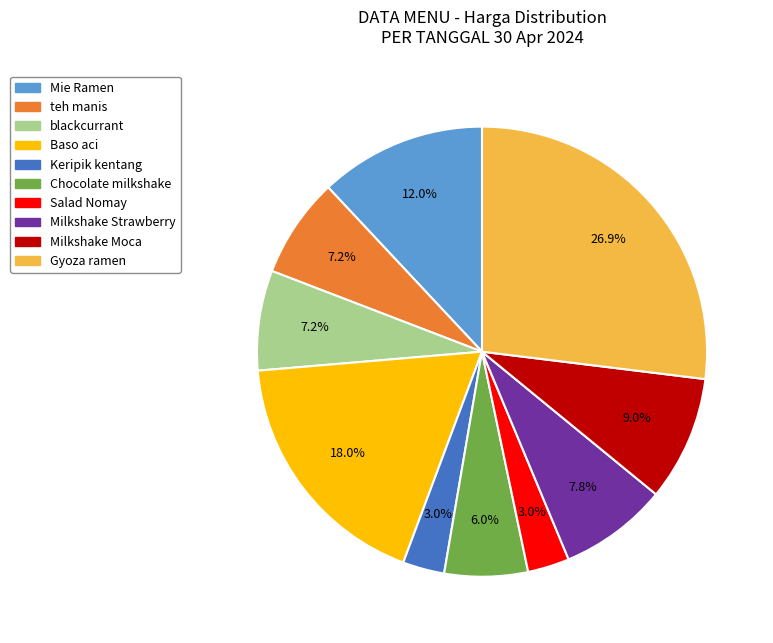

What percentage is the Chocolate milkshake slice, to the nearest percent?

6%